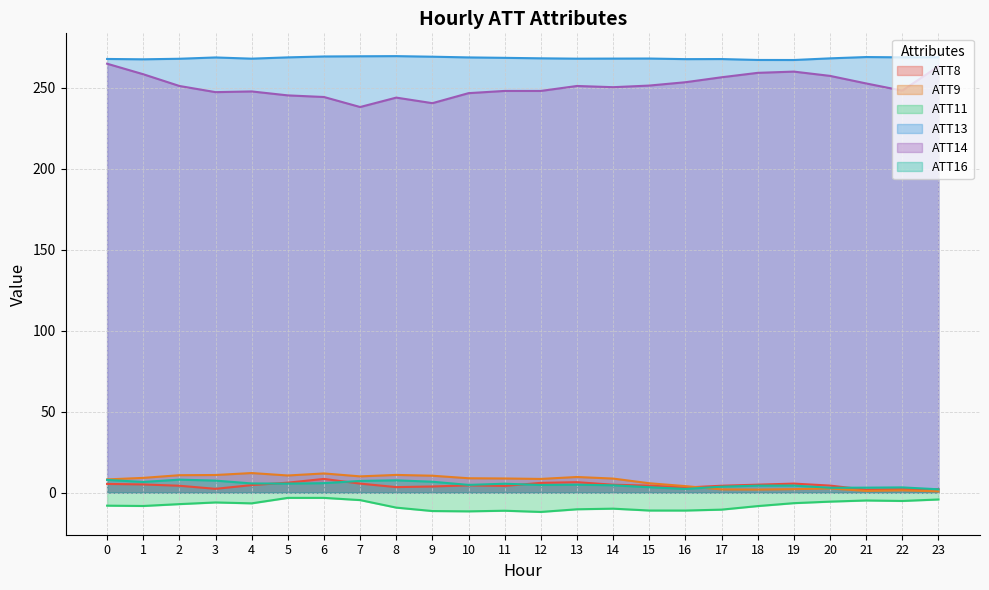

What is the minimum value for ATT9?

0.8